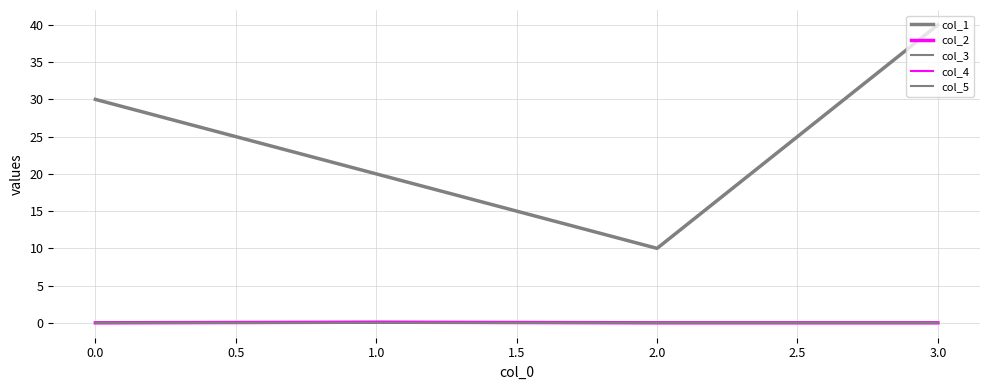

Is this an area chart (filled region under the line)?

No